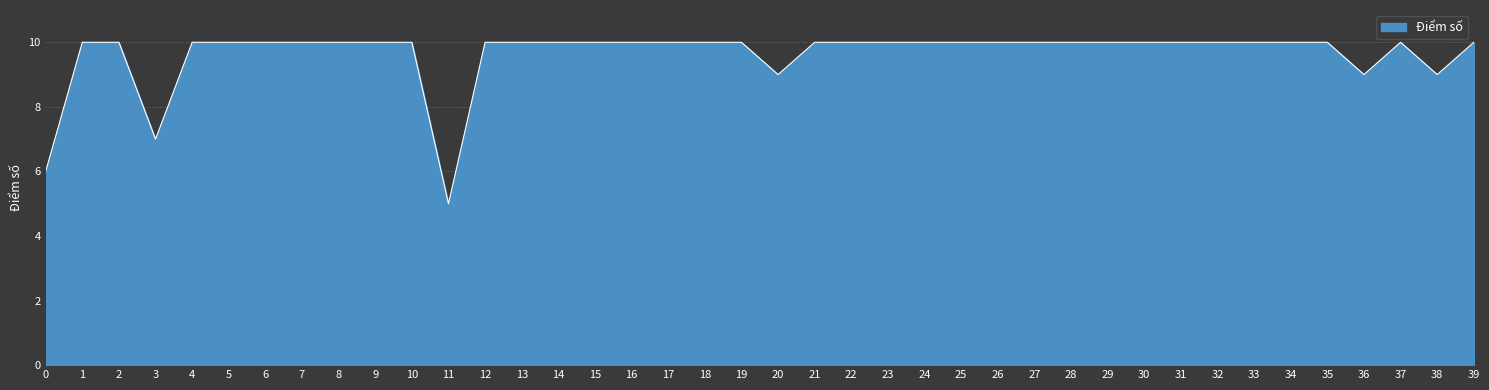

How many values are between 10 and 11?

34